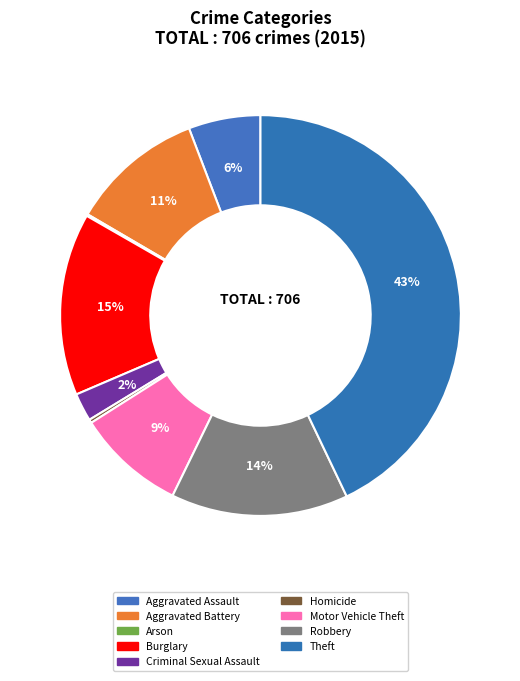

Is Aggravated Battery the majority of the pie?

No